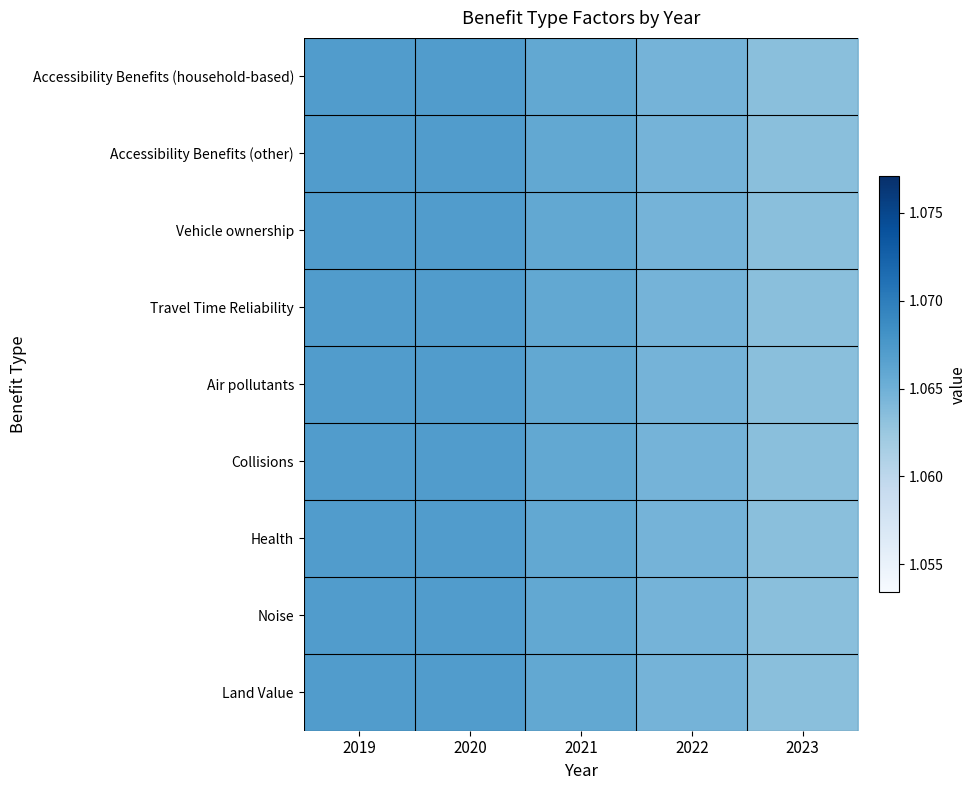

Reading left to right, transcribe all the data shown in this chart.

Accessibility Benefits (household-based): 2019=1.1	2020=1.1	2021=1.1	2022=1.1	2023=1.1
Accessibility Benefits (other): 2019=1.1	2020=1.1	2021=1.1	2022=1.1	2023=1.1
Vehicle ownership: 2019=1.1	2020=1.1	2021=1.1	2022=1.1	2023=1.1
Travel Time Reliability: 2019=1.1	2020=1.1	2021=1.1	2022=1.1	2023=1.1
Air pollutants: 2019=1.1	2020=1.1	2021=1.1	2022=1.1	2023=1.1
Collisions: 2019=1.1	2020=1.1	2021=1.1	2022=1.1	2023=1.1
Health: 2019=1.1	2020=1.1	2021=1.1	2022=1.1	2023=1.1
Noise: 2019=1.1	2020=1.1	2021=1.1	2022=1.1	2023=1.1
Land Value: 2019=1.1	2020=1.1	2021=1.1	2022=1.1	2023=1.1